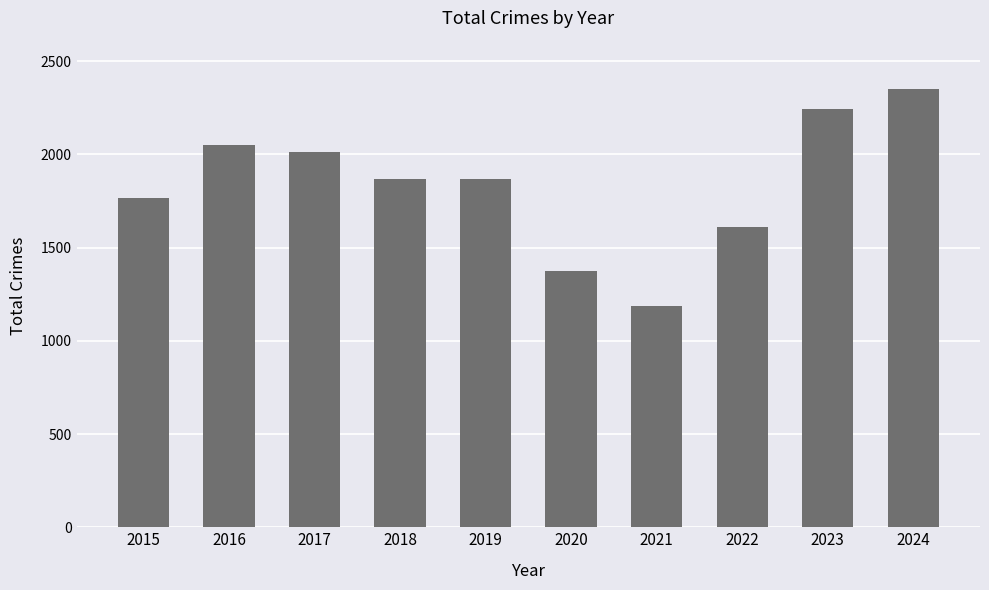

What is the average value?

1832